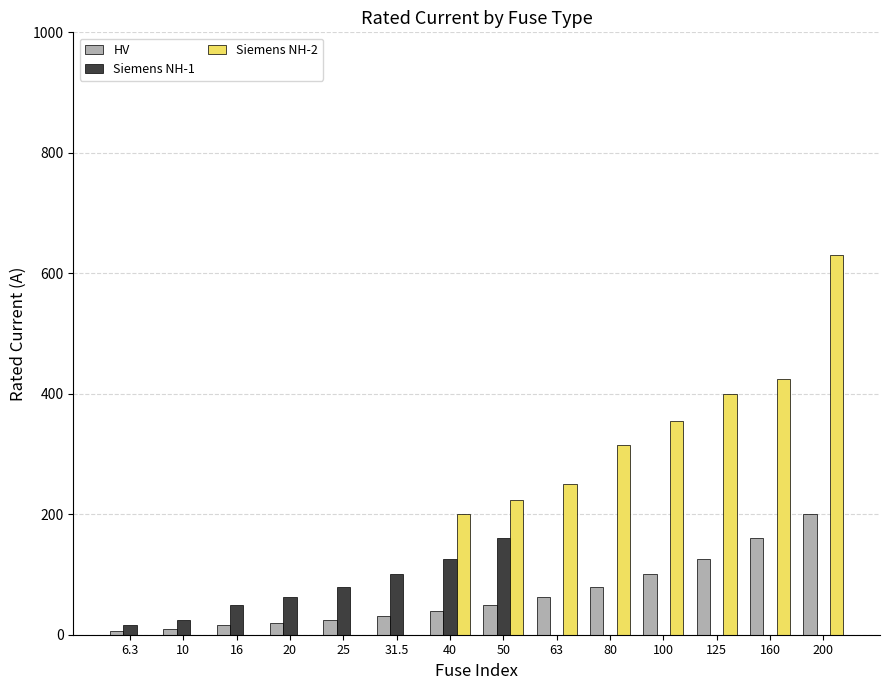

How many groups of bars are there?

14